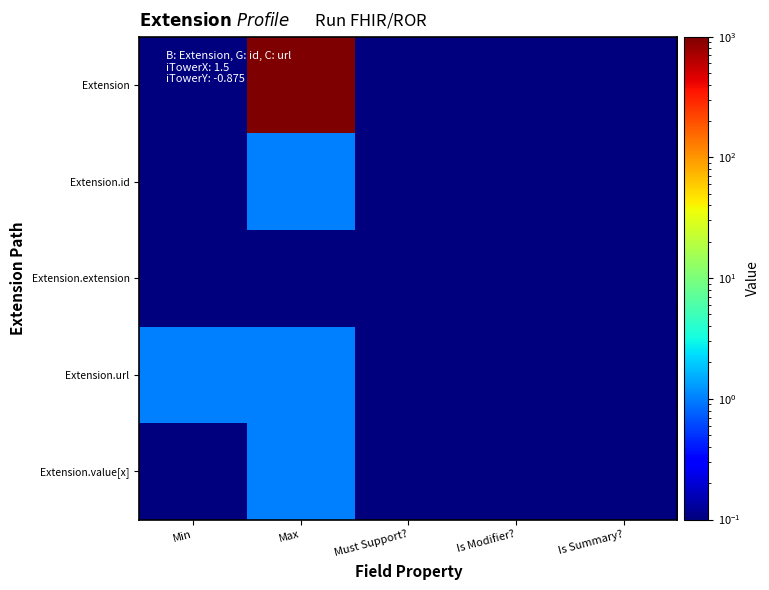

Which series changed the most between Max and Is Modifier??

Extension